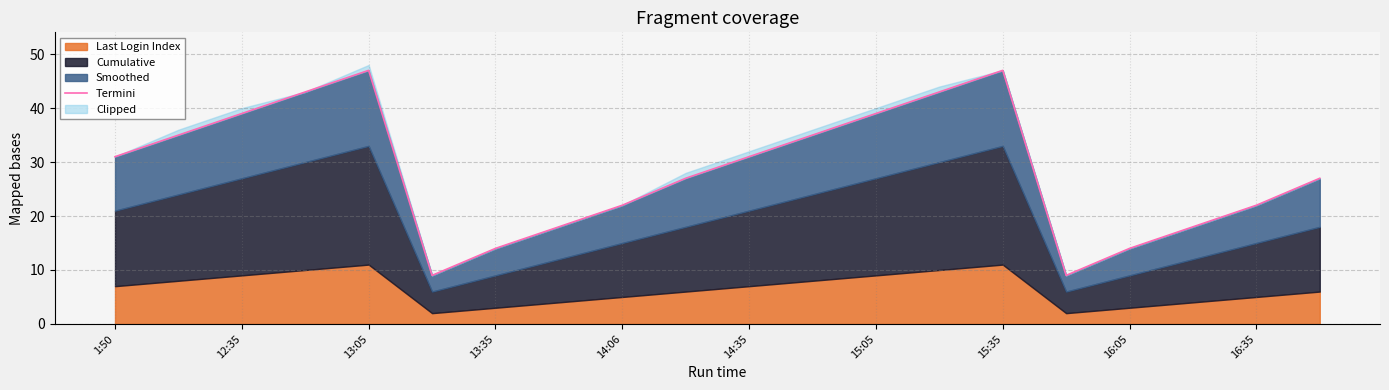

The value at 15 is 9. True or false?

True